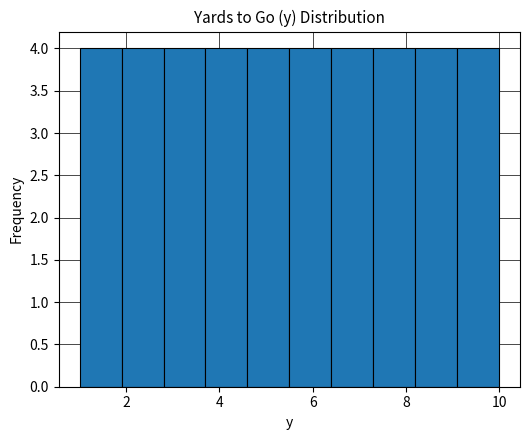

Reading left to right, transcribe this chart: for each bar, give the range it covers on the x-axis and its height. Neither the bar edges nor the heights are printed on the chart, so give them approximately, as read against the axes.

1.0 to 1.9: 4
1.9 to 2.8: 4
2.8 to 3.7: 4
3.7 to 4.6: 4
4.6 to 5.5: 4
5.5 to 6.4: 4
6.4 to 7.3: 4
7.3 to 8.2: 4
8.2 to 9.1: 4
9.1 to 10.0: 4